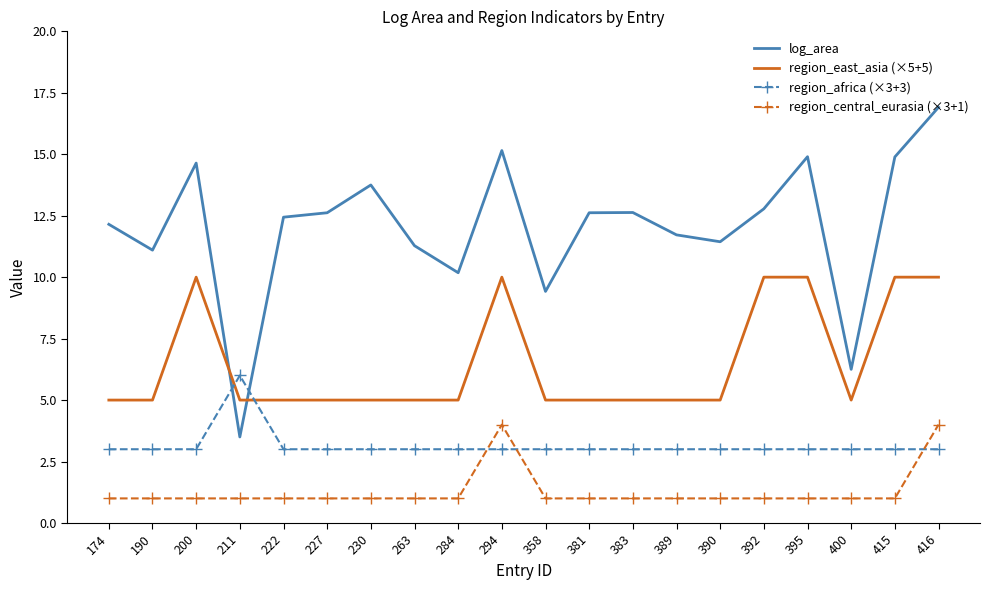

What is the sum of the region_east_asia (×5+5) values at 381 and 392?

15.0